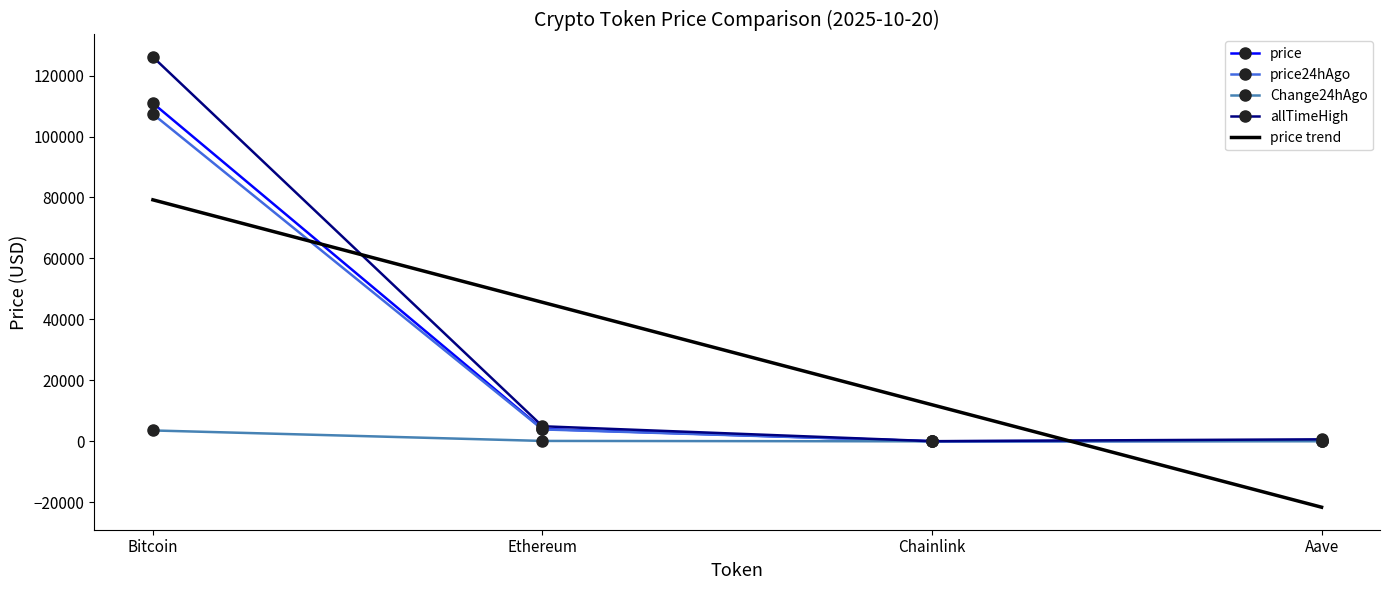

Is the value of price at Bitcoin greater than the value of allTimeHigh at Bitcoin?

No